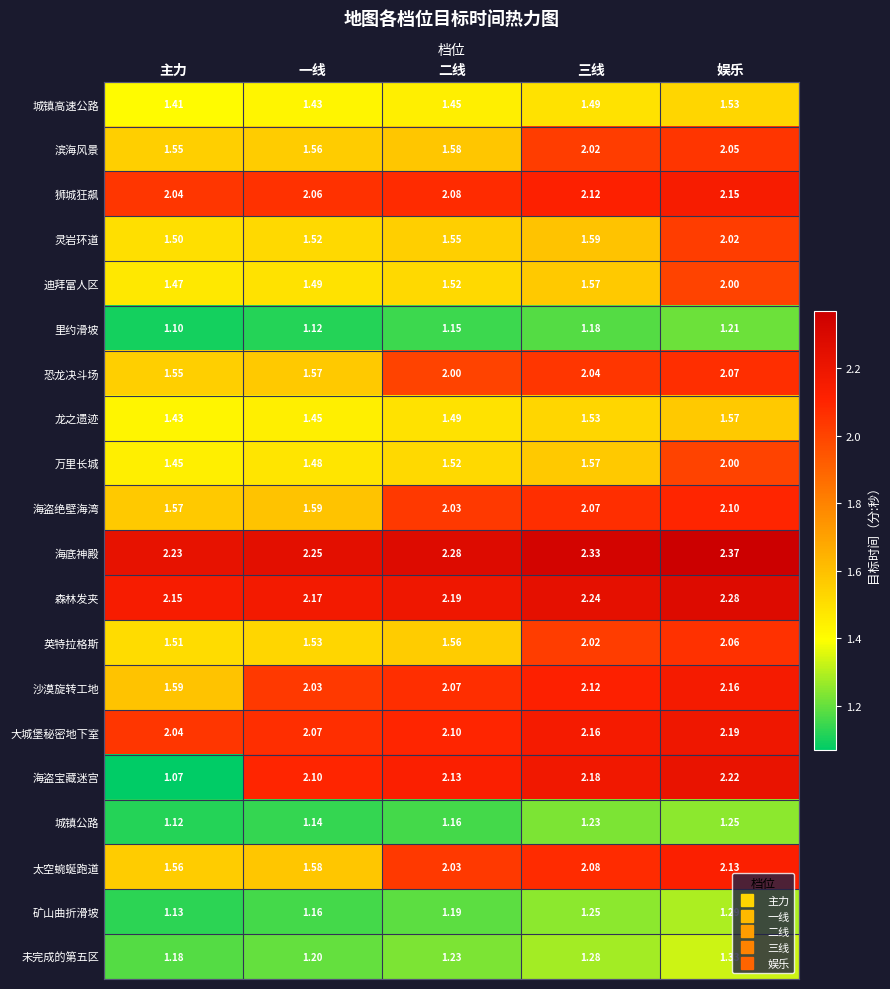

At which category is the sum across all series the highest?

娱乐